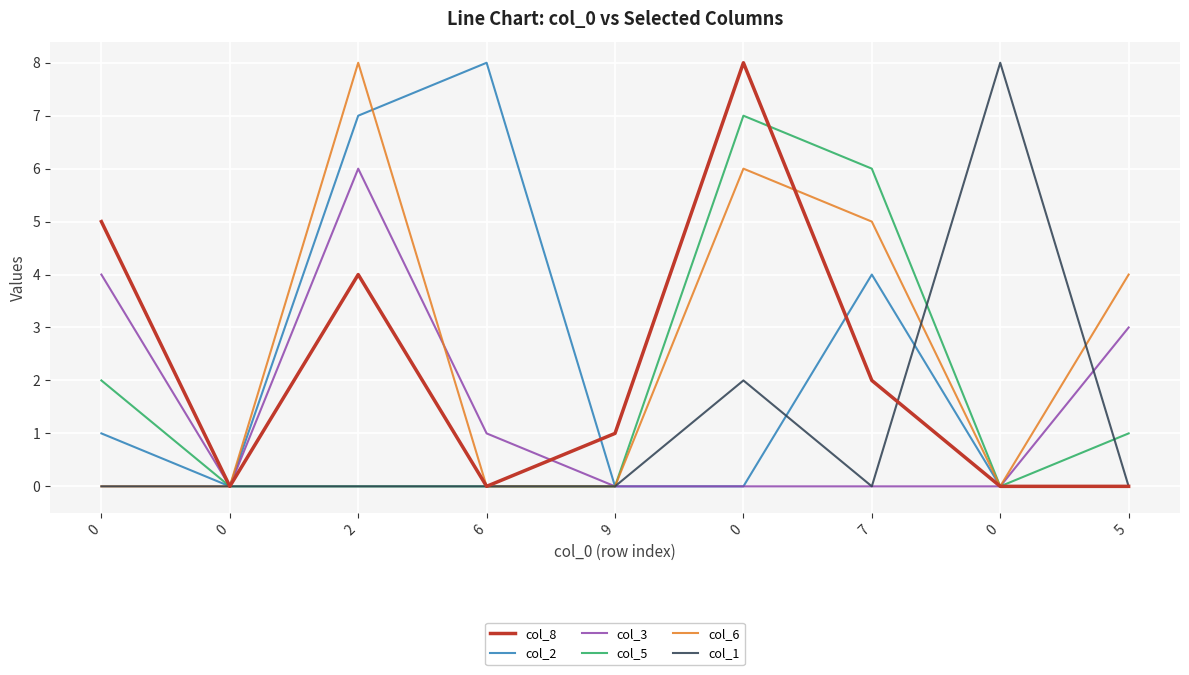

Does the chart have visible grid lines?

Yes